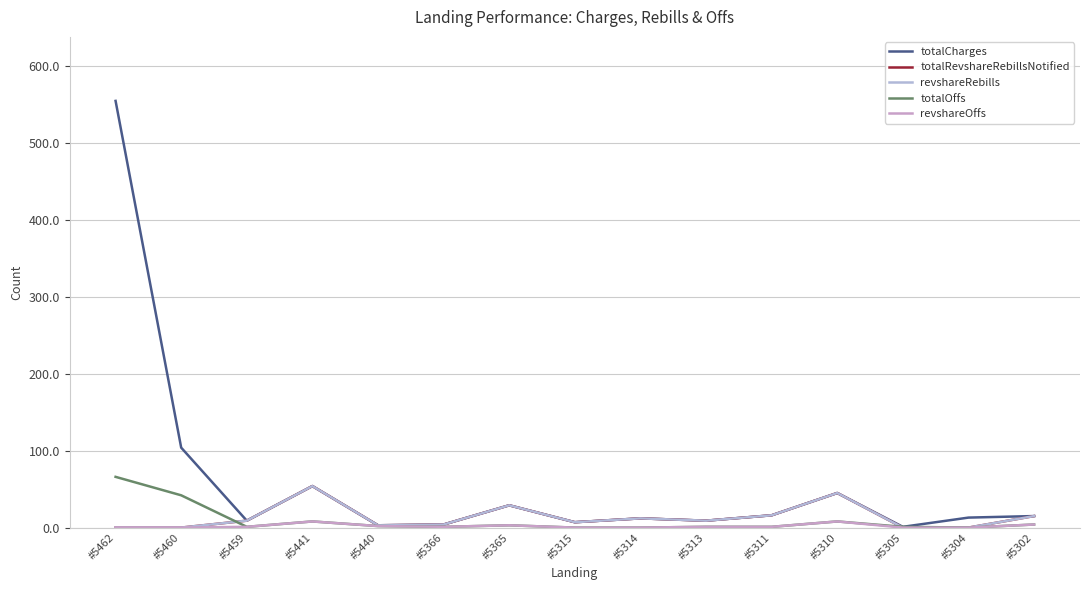

What is the total value across all series at #5460?

146